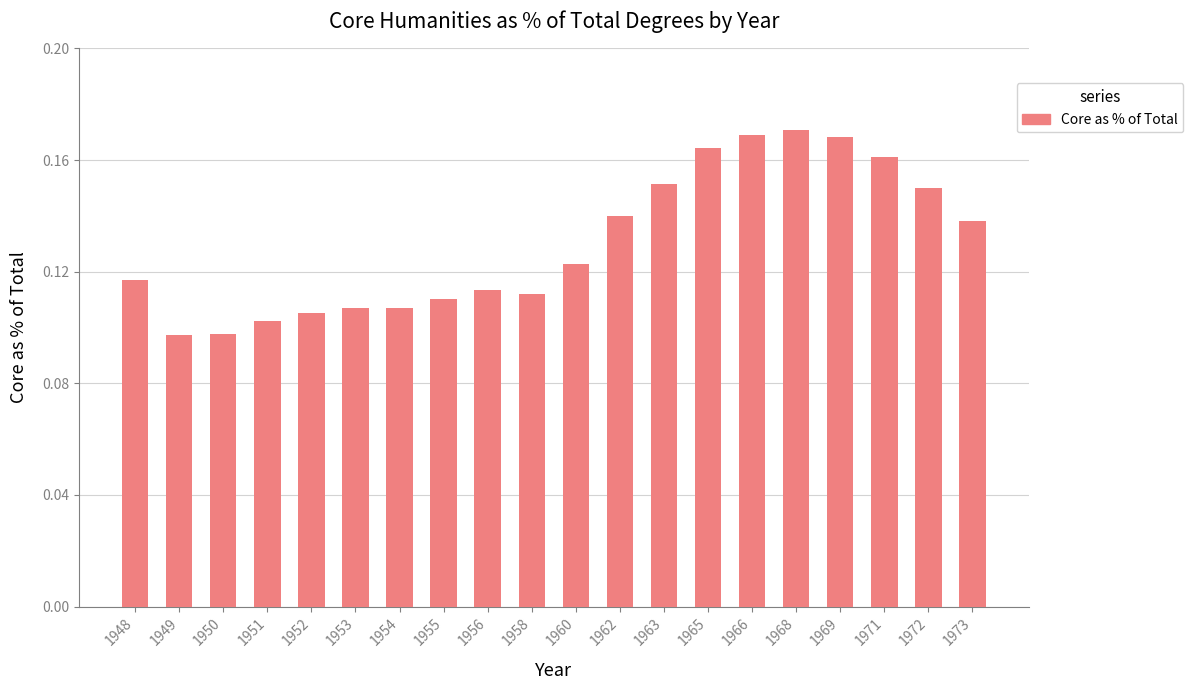

What is the change in value from 1952 to 1968?

+0.1